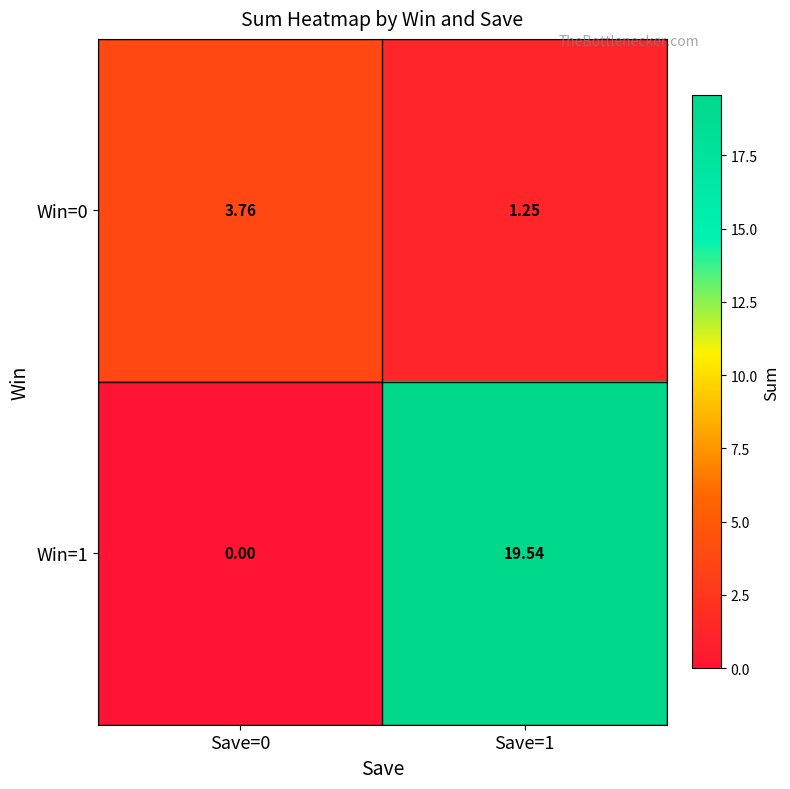

List the series in order of their overall mean, lowest first.

Win=0, Win=1